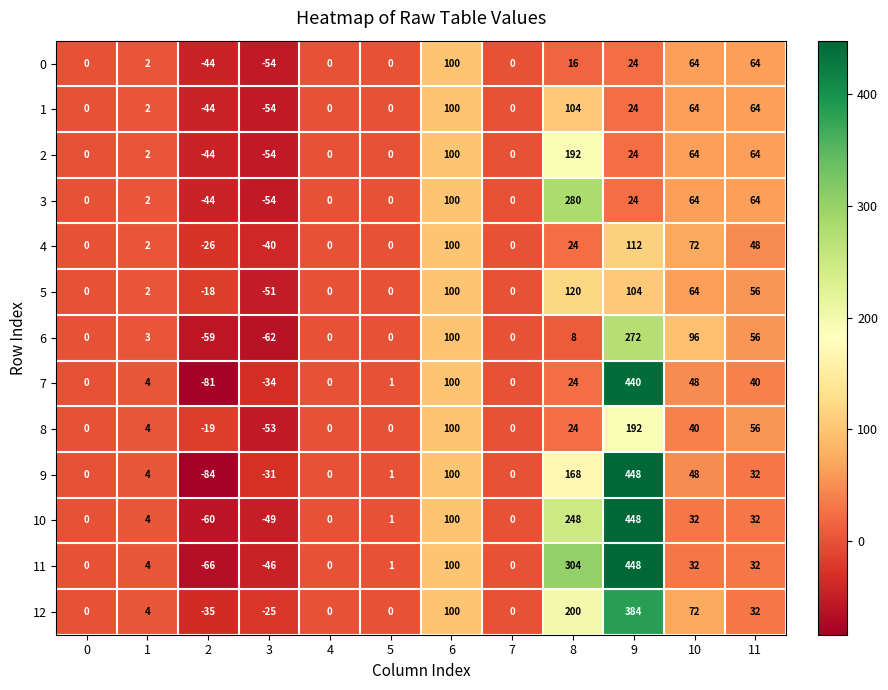

What is the average value of the 0 series?

14